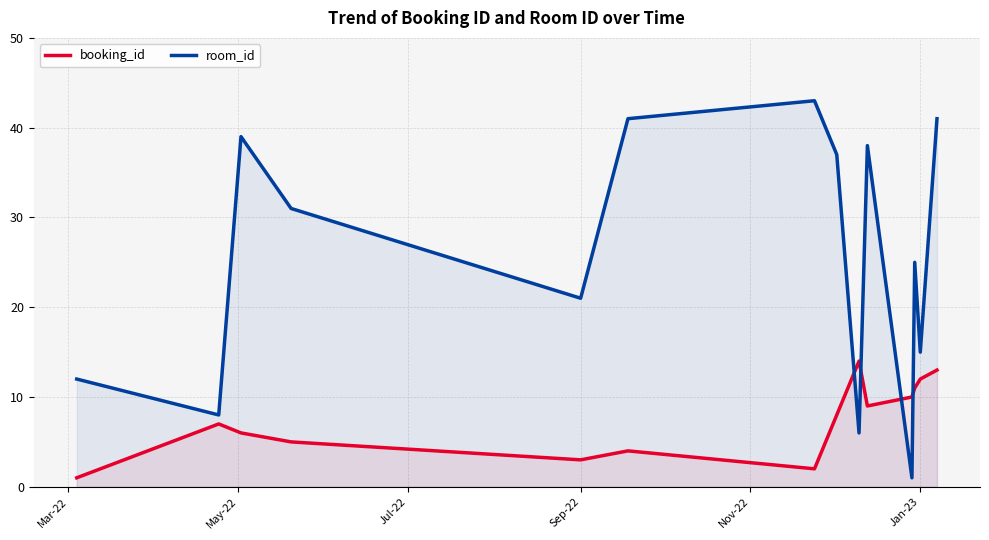

How many data points does each series have?

14